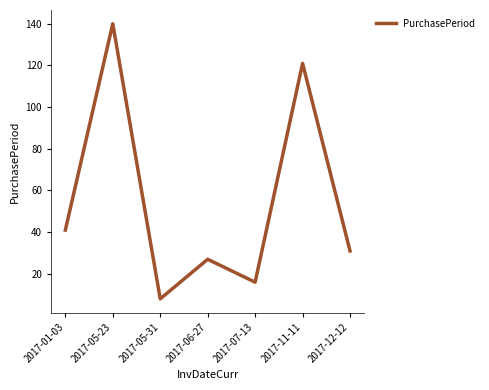

How many series are shown in this chart?

1